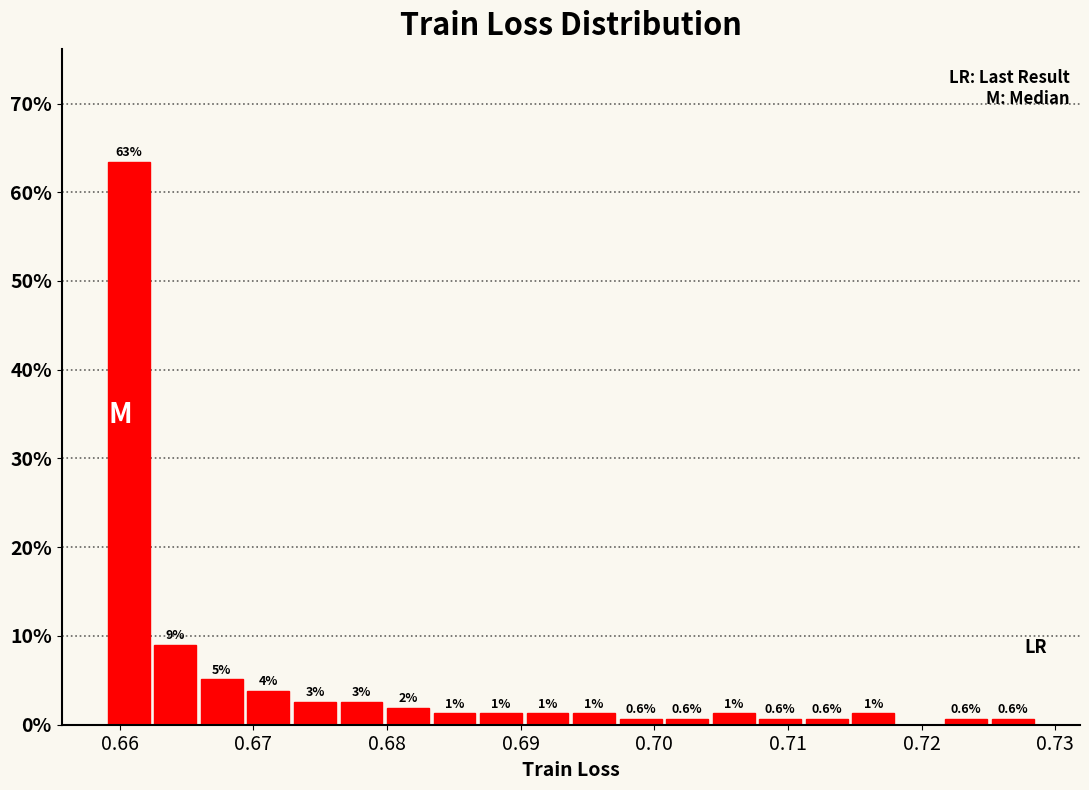

Read against the x-axis, roughly where is the centre of the tallest bar?

0.661